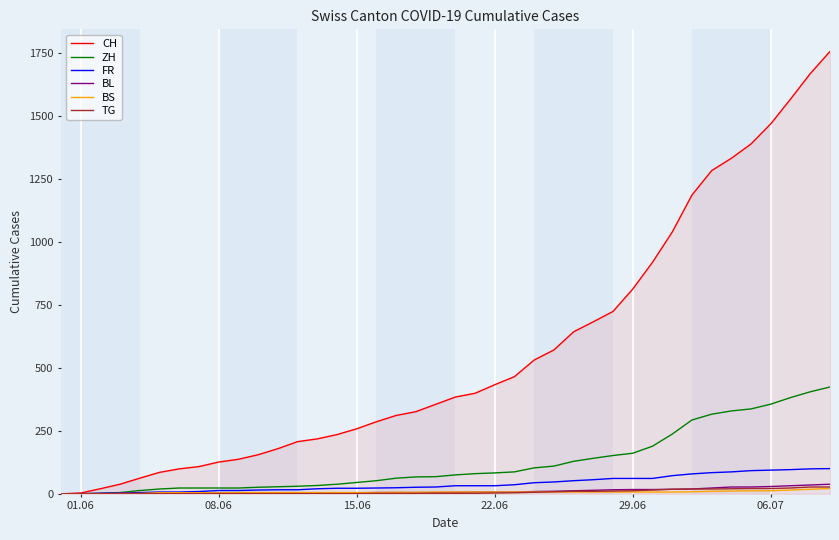

Which series has the largest total across all categories?

CH